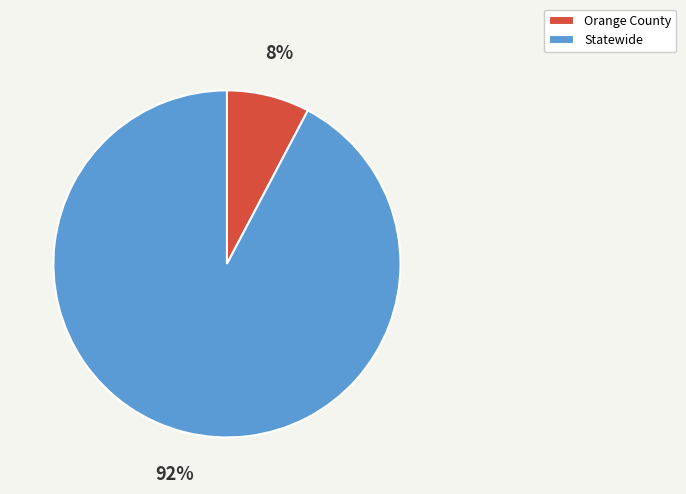

Do Statewide and Orange County together represent more than half of the pie?

Yes